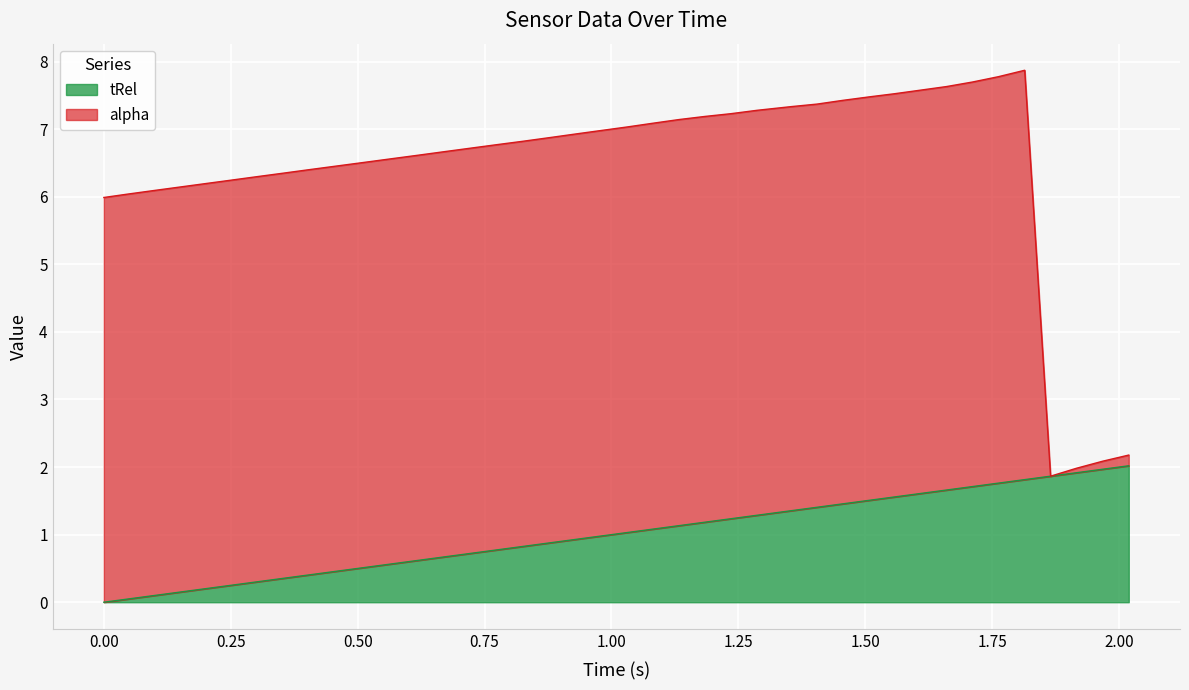

What is the maximum value for tRel?

2.0